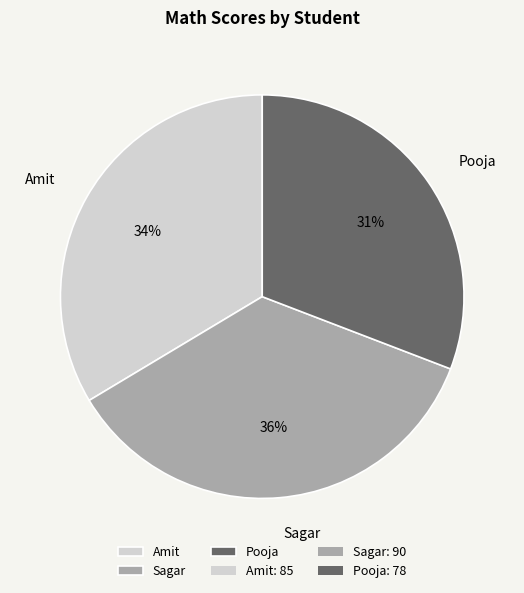

Does any single category account for the majority?

No